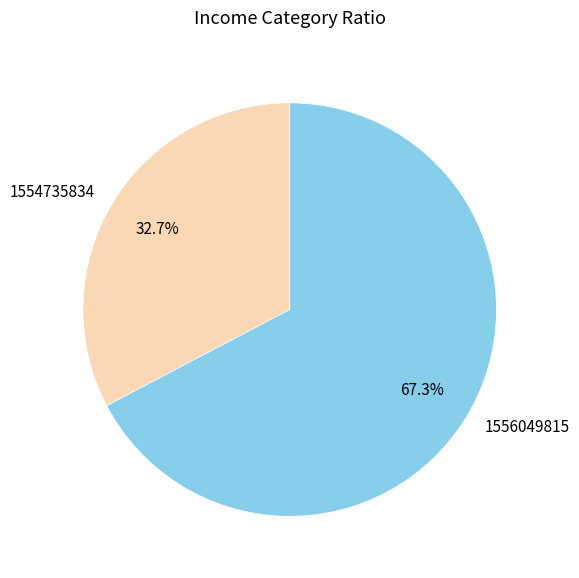

Which category has the biggest portion of the pie?

1556049815